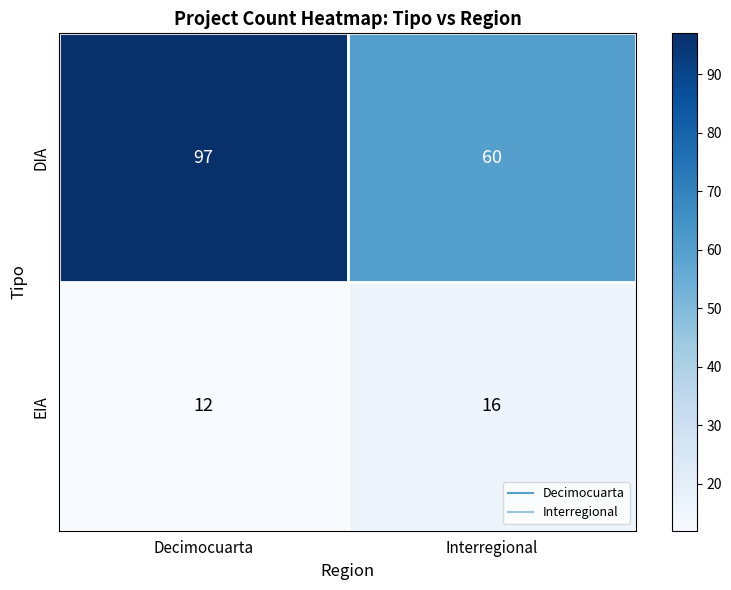

Which series has the largest range (max minus min)?

DIA